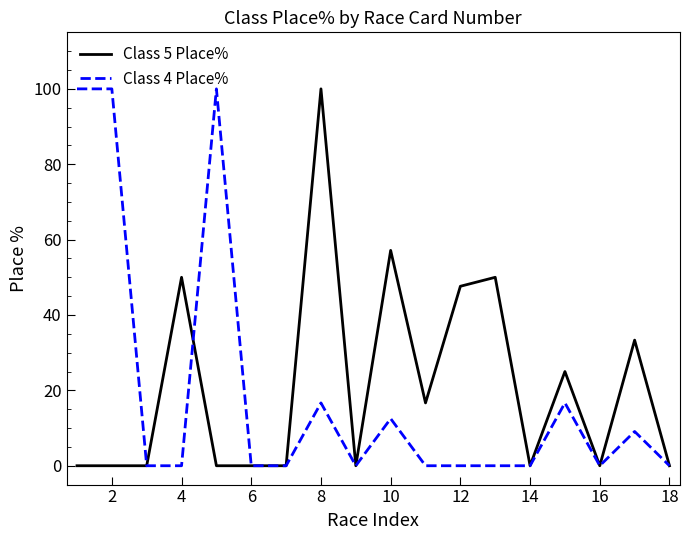

What is the maximum value for Class 4 Place%?

100.0